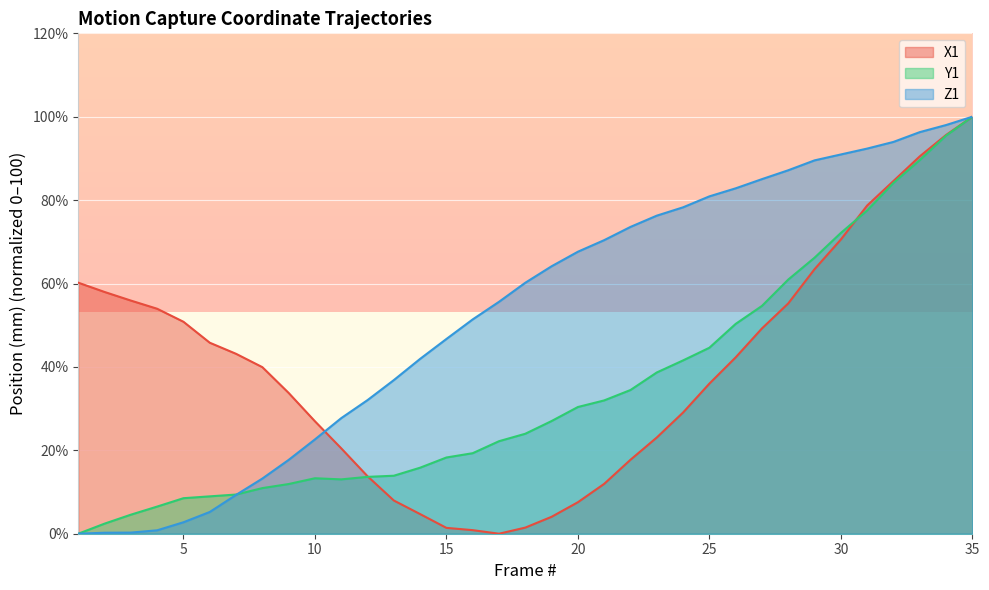

List the series in order of their overall mean, highest first.

Z1, X1, Y1